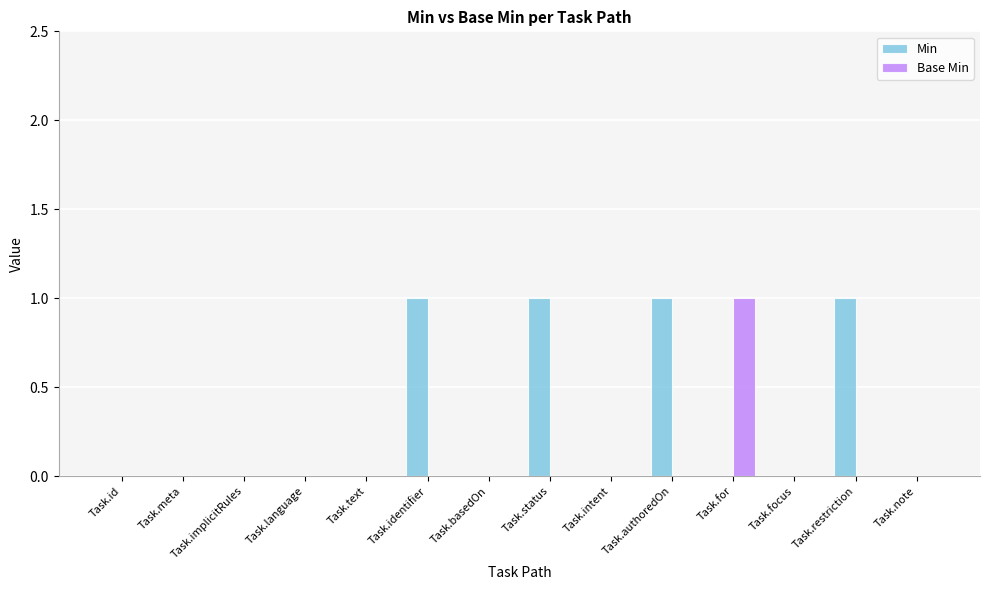

Which series changed the most between Task.authoredOn and Task.note?

Min